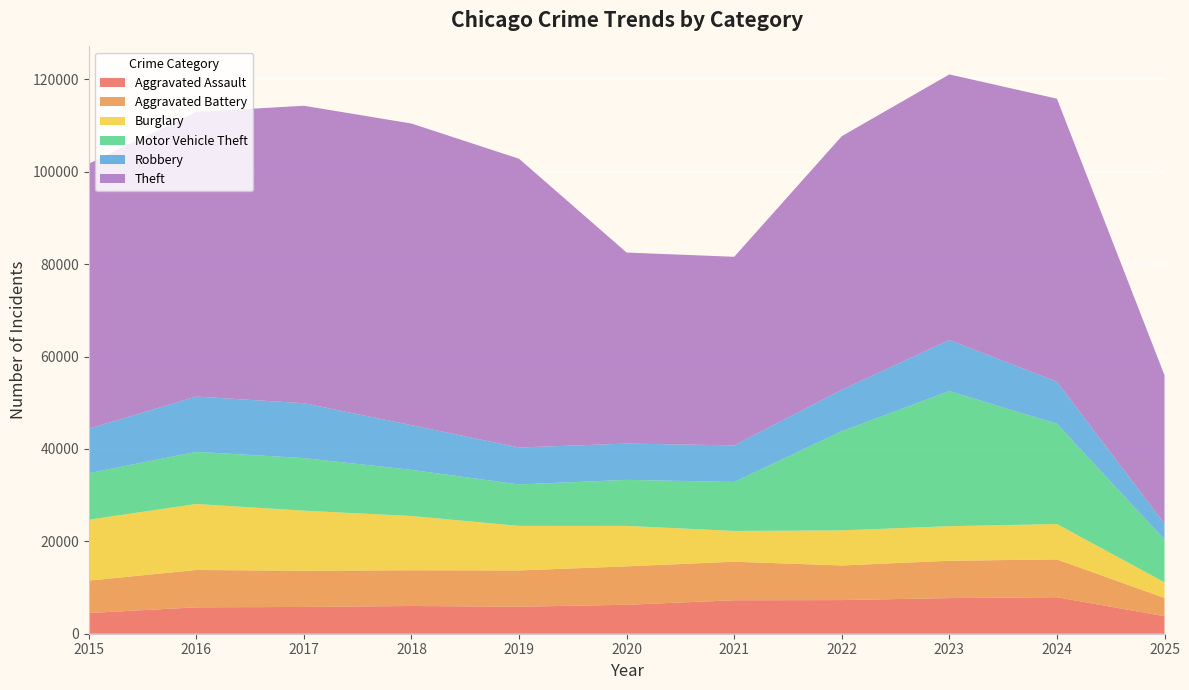

Reading left to right, extract all data points from this chart.

Aggravated Assault: 2015=4480	2016=5713	2017=5793	2018=6002	2019=5842	2020=6265	2021=7242	2022=7281	2023=7712	2024=7903	2025=3778
Aggravated Battery: 2015=7018	2016=8085	2017=7845	2018=7734	2019=7858	2020=8320	2021=8346	2022=7495	2023=8080	2024=8184	2025=3955
Burglary: 2015=13184	2016=14289	2017=13001	2018=11747	2019=9639	2020=8758	2021=6661	2022=7594	2023=7485	2024=7651	2025=3398
Motor Vehicle Theft: 2015=10068	2016=11285	2017=11380	2018=9985	2019=8978	2020=9961	2021=10605	2022=21472	2023=29255	2024=21704	2025=9262
Robbery: 2015=9638	2016=11960	2017=11881	2018=9681	2019=7995	2020=7855	2021=7920	2022=8964	2023=11052	2024=9119	2025=3416
Theft: 2015=57353	2016=61624	2017=64386	2018=65290	2019=62499	2020=41350	2021=40820	2022=54899	2023=57488	2024=61256	2025=32145